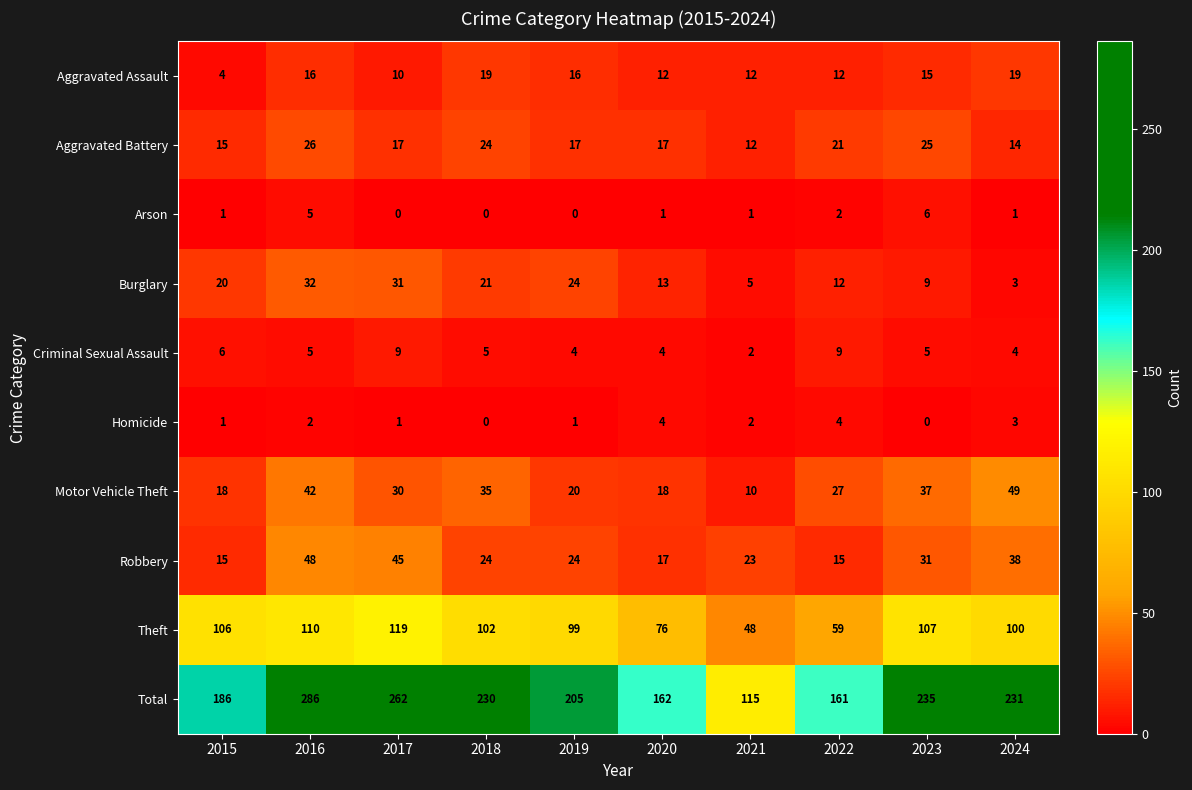

What is the difference between the maximum and minimum values in the Aggravated Battery series?

14